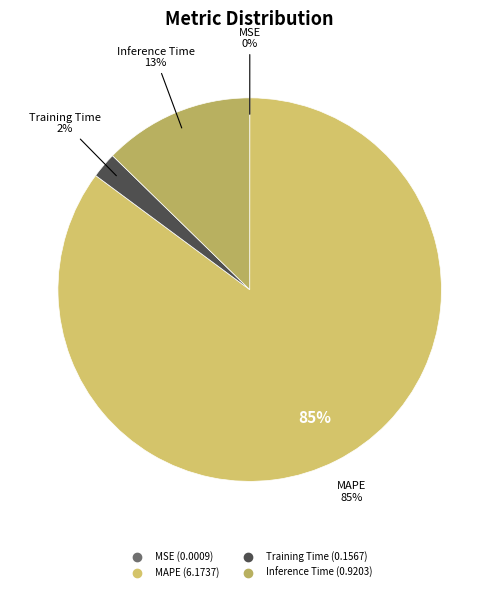

How much of the chart is everything except Inference Time?

87.3%